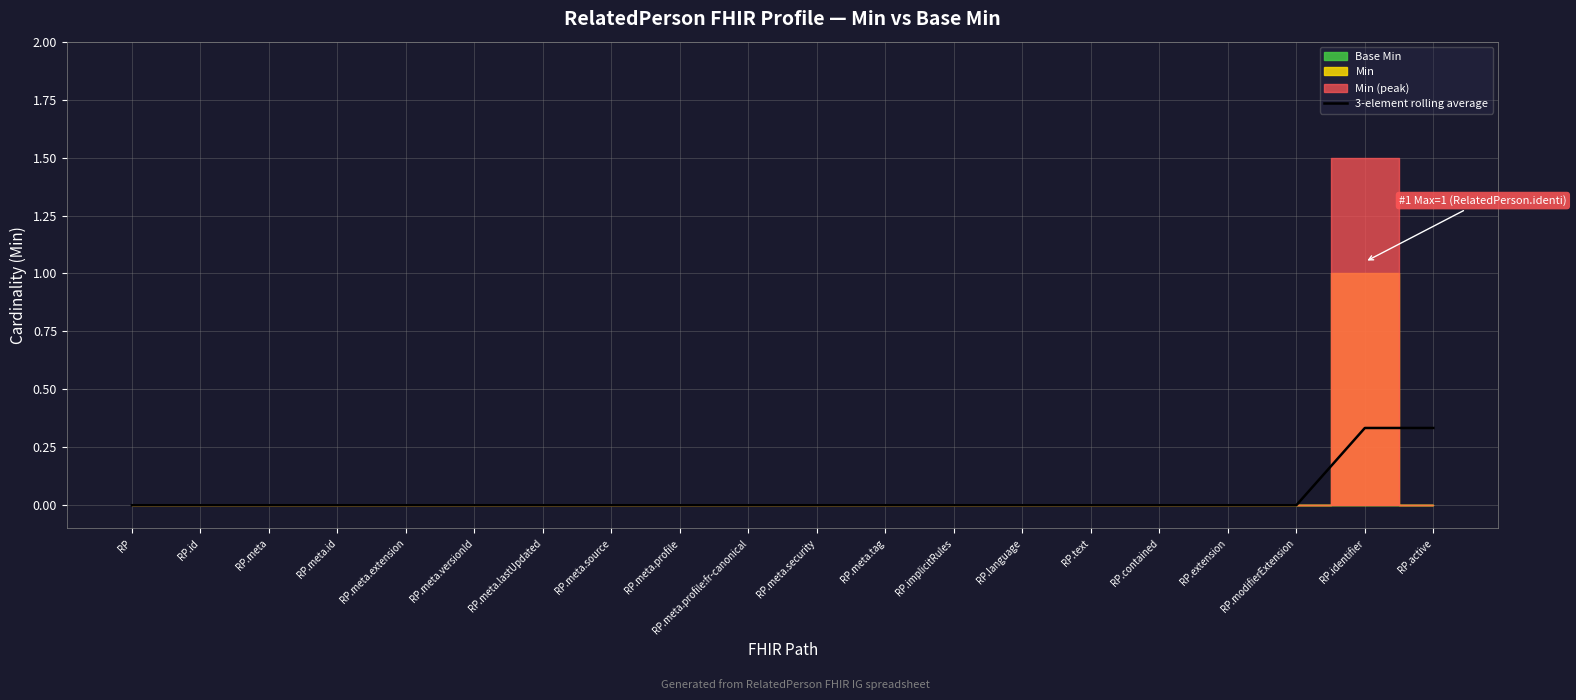

What position from the left is RP?

1